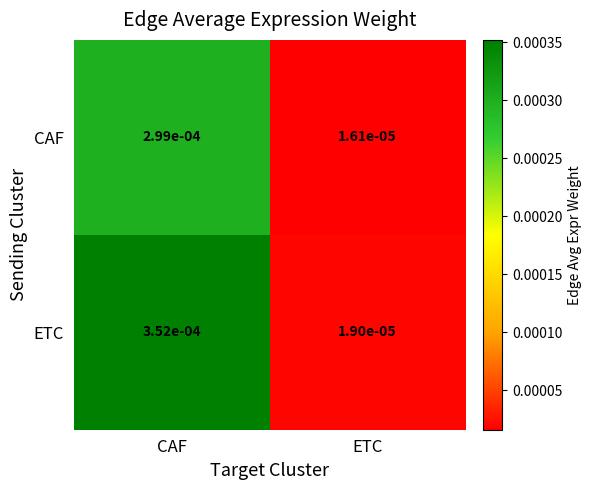

At which label is ETC closest to 0?

ETC